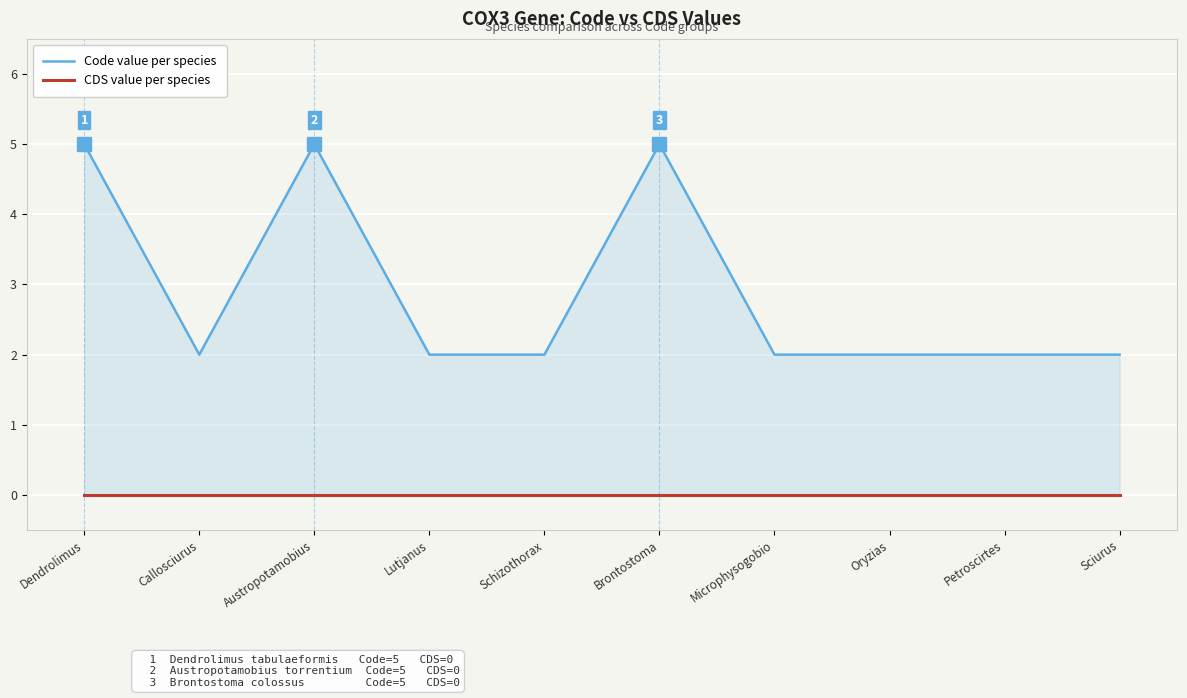

How many categories are shown in the chart?

10